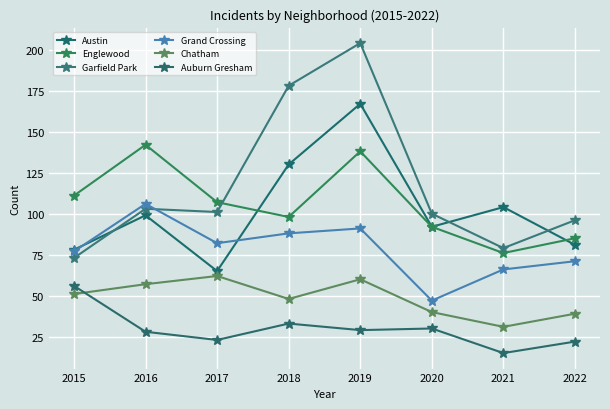

Is it true that Garfield Park equals 315 at 2018?

False